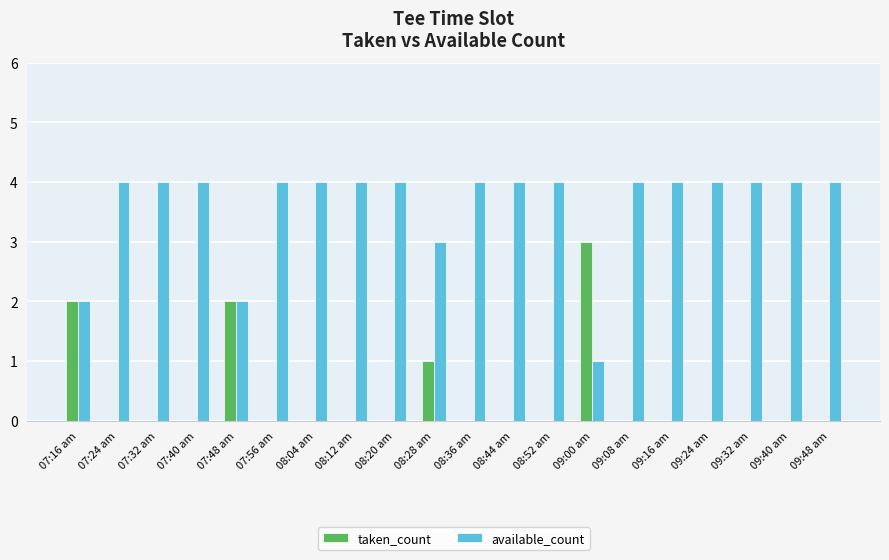

What is the sum of all taken_count values?

8